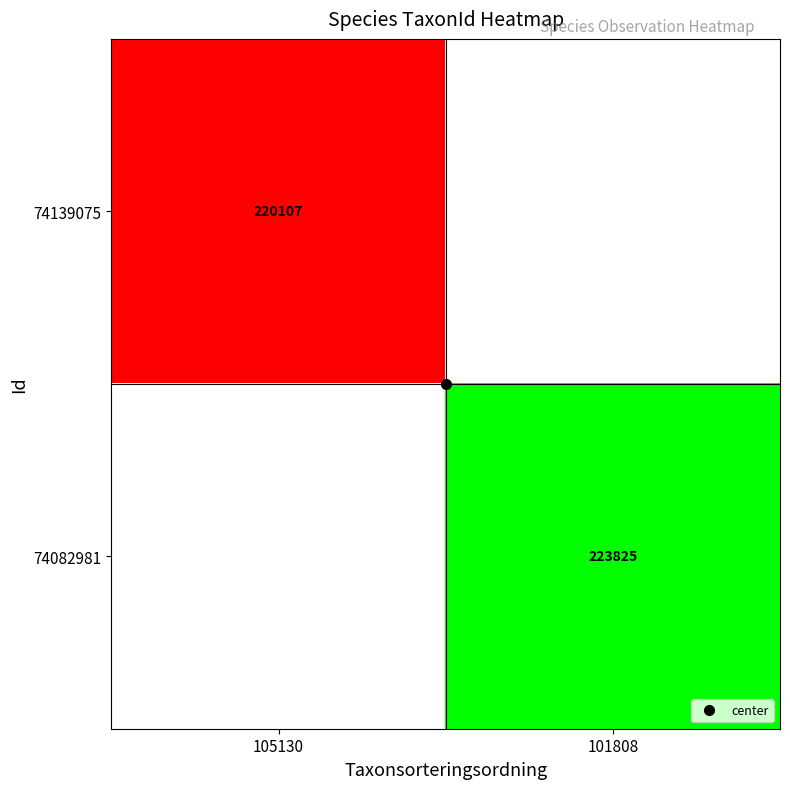

Rank the categories by 74082981 value from lowest to highest.

105130, 101808